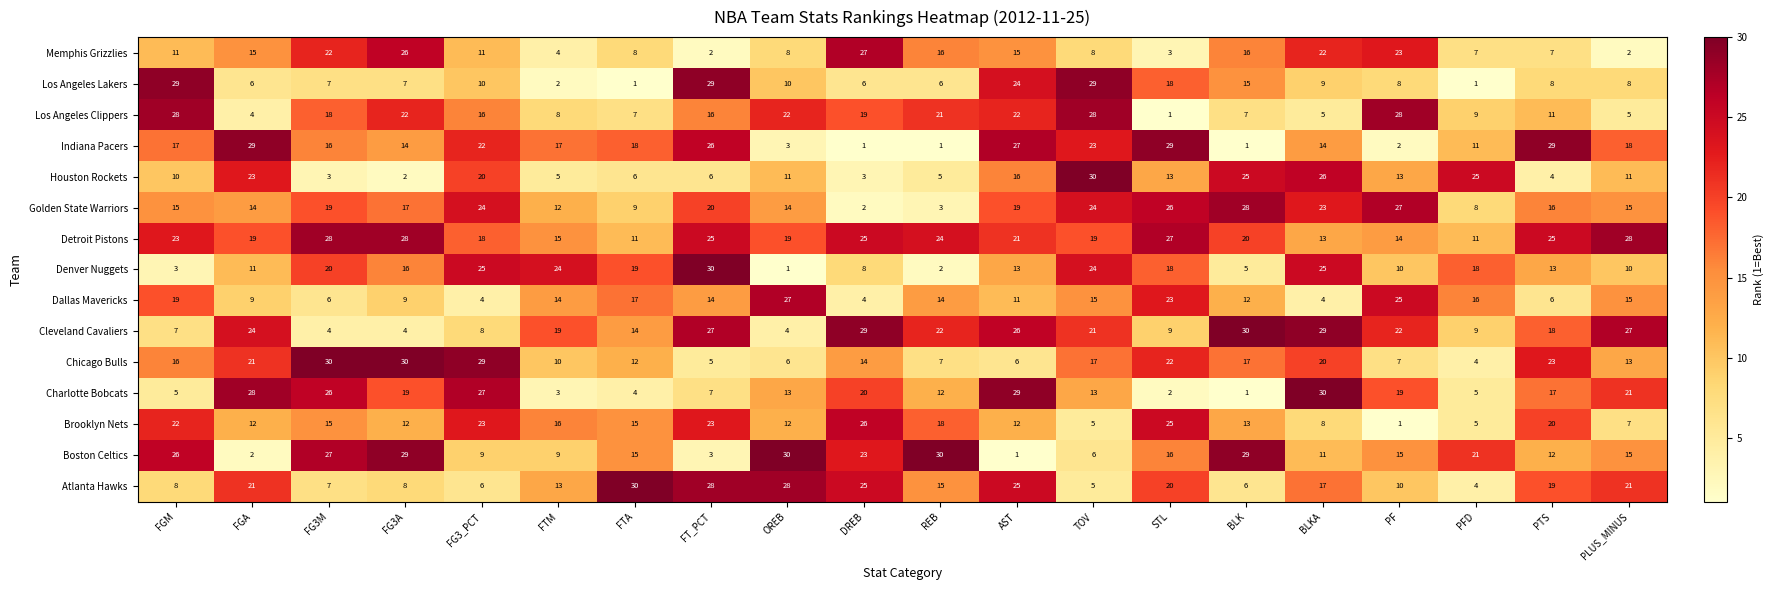

What is the difference between the highest and lowest values at FT_PCT?

28